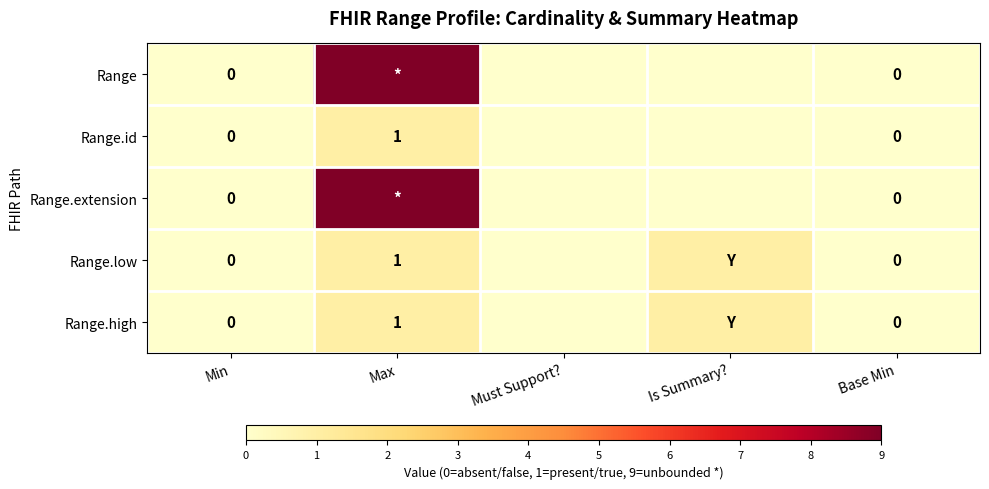

What is the spread (max minus min) of values at Max?

8